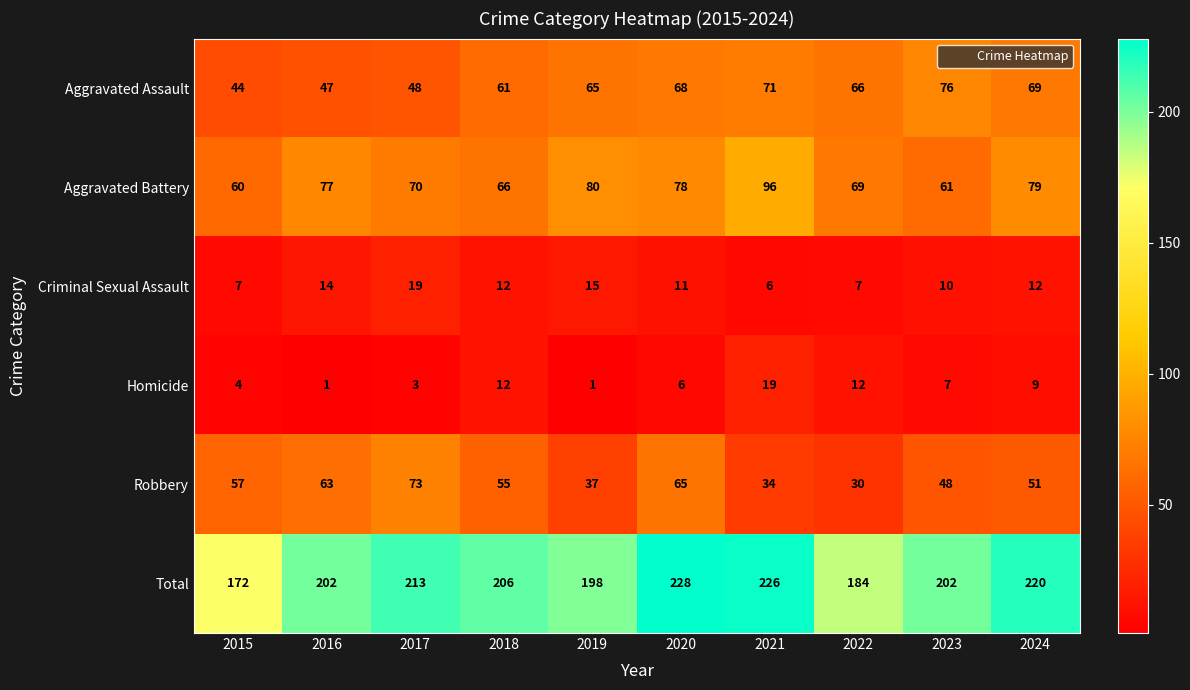

At which category is the sum across all series the highest?

2020